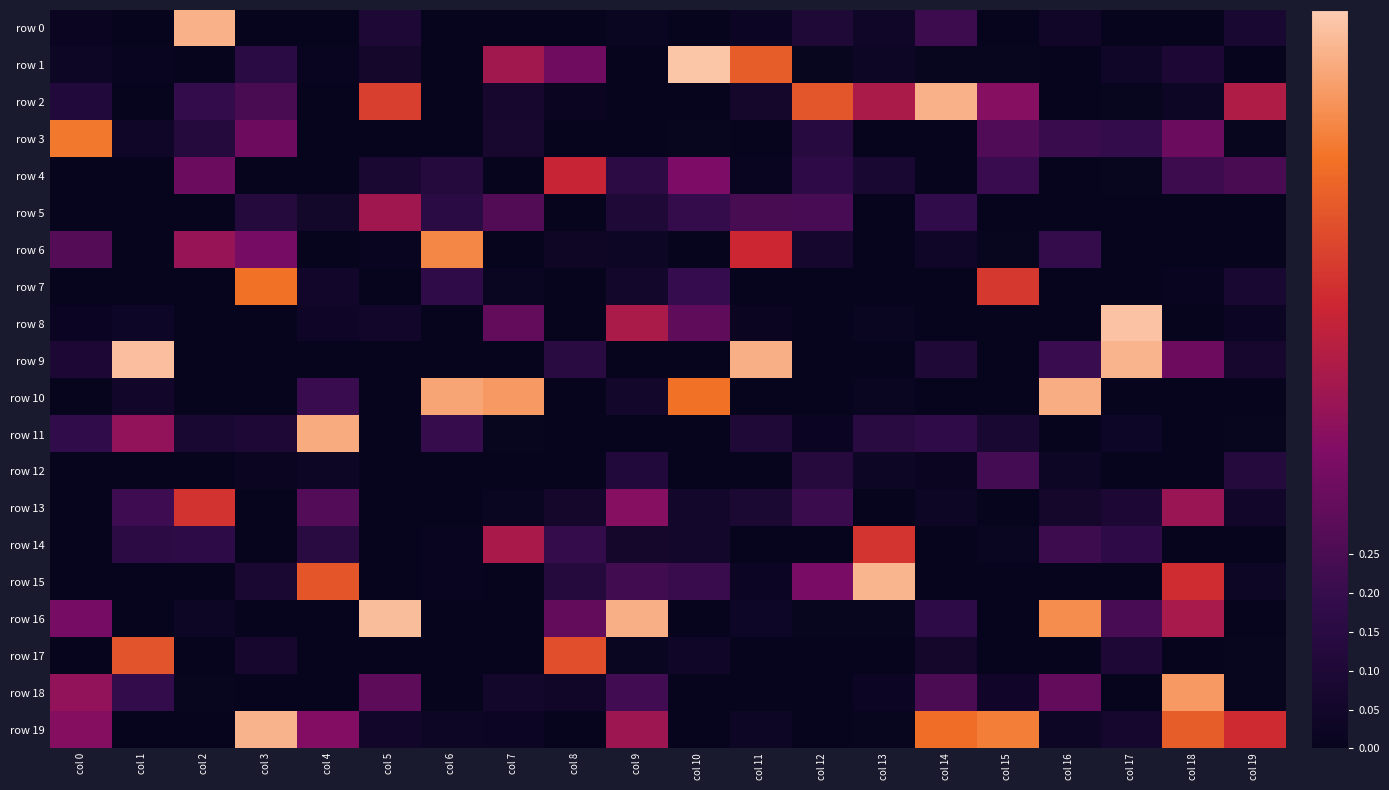

Reading left to right, what are all the values shown in this chart?

row 0: col 0=0.0	col 1=0.0	col 2=0.9	col 3=0.0	col 4=0.0	col 5=0.1	col 6=0.0	col 7=0.0	col 8=0.0	col 9=0.0	col 10=0.0	col 11=0.0	col 12=0.1	col 13=0.0	col 14=0.2	col 15=0.0	col 16=0.0	col 17=0.0	col 18=0.0	col 19=0.1
row 1: col 0=0.0	col 1=0.0	col 2=0.0	col 3=0.2	col 4=0.0	col 5=0.1	col 6=0.0	col 7=0.5	col 8=0.3	col 9=0.0	col 10=0.9	col 11=0.7	col 12=0.0	col 13=0.0	col 14=0.0	col 15=0.0	col 16=0.0	col 17=0.0	col 18=0.1	col 19=0.0
row 2: col 0=0.1	col 1=0.0	col 2=0.2	col 3=0.2	col 4=0.0	col 5=0.6	col 6=0.0	col 7=0.1	col 8=0.0	col 9=0.0	col 10=0.0	col 11=0.1	col 12=0.7	col 13=0.5	col 14=0.9	col 15=0.4	col 16=0.0	col 17=0.0	col 18=0.0	col 19=0.5
row 3: col 0=0.8	col 1=0.0	col 2=0.1	col 3=0.3	col 4=0.0	col 5=0.0	col 6=0.0	col 7=0.1	col 8=0.0	col 9=0.0	col 10=0.0	col 11=0.0	col 12=0.1	col 13=0.0	col 14=0.0	col 15=0.3	col 16=0.2	col 17=0.2	col 18=0.3	col 19=0.0
row 4: col 0=0.0	col 1=0.0	col 2=0.3	col 3=0.0	col 4=0.0	col 5=0.1	col 6=0.1	col 7=0.0	col 8=0.6	col 9=0.2	col 10=0.4	col 11=0.0	col 12=0.2	col 13=0.1	col 14=0.0	col 15=0.2	col 16=0.0	col 17=0.0	col 18=0.2	col 19=0.2
row 5: col 0=0.0	col 1=0.0	col 2=0.0	col 3=0.1	col 4=0.1	col 5=0.5	col 6=0.2	col 7=0.3	col 8=0.0	col 9=0.1	col 10=0.2	col 11=0.2	col 12=0.2	col 13=0.0	col 14=0.2	col 15=0.0	col 16=0.0	col 17=0.0	col 18=0.0	col 19=0.0
row 6: col 0=0.3	col 1=0.0	col 2=0.4	col 3=0.4	col 4=0.0	col 5=0.0	col 6=0.8	col 7=0.0	col 8=0.0	col 9=0.0	col 10=0.0	col 11=0.6	col 12=0.1	col 13=0.0	col 14=0.0	col 15=0.0	col 16=0.2	col 17=0.0	col 18=0.0	col 19=0.0
row 7: col 0=0.0	col 1=0.0	col 2=0.0	col 3=0.8	col 4=0.0	col 5=0.0	col 6=0.2	col 7=0.0	col 8=0.0	col 9=0.1	col 10=0.2	col 11=0.0	col 12=0.0	col 13=0.0	col 14=0.0	col 15=0.6	col 16=0.0	col 17=0.0	col 18=0.0	col 19=0.1
row 8: col 0=0.0	col 1=0.0	col 2=0.0	col 3=0.0	col 4=0.0	col 5=0.0	col 6=0.0	col 7=0.3	col 8=0.0	col 9=0.5	col 10=0.3	col 11=0.0	col 12=0.0	col 13=0.0	col 14=0.0	col 15=0.0	col 16=0.0	col 17=0.9	col 18=0.0	col 19=0.0
row 9: col 0=0.1	col 1=0.9	col 2=0.0	col 3=0.0	col 4=0.0	col 5=0.0	col 6=0.0	col 7=0.0	col 8=0.1	col 9=0.0	col 10=0.0	col 11=0.9	col 12=0.0	col 13=0.0	col 14=0.1	col 15=0.0	col 16=0.2	col 17=0.9	col 18=0.3	col 19=0.1
row 10: col 0=0.0	col 1=0.0	col 2=0.0	col 3=0.0	col 4=0.2	col 5=0.0	col 6=0.9	col 7=0.8	col 8=0.0	col 9=0.1	col 10=0.8	col 11=0.0	col 12=0.0	col 13=0.0	col 14=0.0	col 15=0.0	col 16=0.9	col 17=0.0	col 18=0.0	col 19=0.0
row 11: col 0=0.2	col 1=0.4	col 2=0.1	col 3=0.1	col 4=0.9	col 5=0.0	col 6=0.2	col 7=0.0	col 8=0.0	col 9=0.0	col 10=0.0	col 11=0.1	col 12=0.0	col 13=0.1	col 14=0.2	col 15=0.1	col 16=0.0	col 17=0.0	col 18=0.0	col 19=0.0
row 12: col 0=0.0	col 1=0.0	col 2=0.0	col 3=0.0	col 4=0.0	col 5=0.0	col 6=0.0	col 7=0.0	col 8=0.0	col 9=0.1	col 10=0.0	col 11=0.0	col 12=0.1	col 13=0.0	col 14=0.0	col 15=0.2	col 16=0.0	col 17=0.0	col 18=0.0	col 19=0.1
row 13: col 0=0.0	col 1=0.2	col 2=0.6	col 3=0.0	col 4=0.3	col 5=0.0	col 6=0.0	col 7=0.0	col 8=0.1	col 9=0.4	col 10=0.1	col 11=0.1	col 12=0.2	col 13=0.0	col 14=0.0	col 15=0.0	col 16=0.1	col 17=0.1	col 18=0.4	col 19=0.0
row 14: col 0=0.0	col 1=0.2	col 2=0.2	col 3=0.0	col 4=0.1	col 5=0.0	col 6=0.0	col 7=0.5	col 8=0.2	col 9=0.1	col 10=0.1	col 11=0.0	col 12=0.0	col 13=0.6	col 14=0.0	col 15=0.0	col 16=0.2	col 17=0.2	col 18=0.0	col 19=0.0
row 15: col 0=0.0	col 1=0.0	col 2=0.0	col 3=0.1	col 4=0.7	col 5=0.0	col 6=0.0	col 7=0.0	col 8=0.1	col 9=0.2	col 10=0.2	col 11=0.0	col 12=0.4	col 13=0.9	col 14=0.0	col 15=0.0	col 16=0.0	col 17=0.0	col 18=0.6	col 19=0.0
row 16: col 0=0.4	col 1=0.0	col 2=0.0	col 3=0.0	col 4=0.0	col 5=0.9	col 6=0.0	col 7=0.0	col 8=0.3	col 9=0.9	col 10=0.0	col 11=0.0	col 12=0.0	col 13=0.0	col 14=0.2	col 15=0.0	col 16=0.8	col 17=0.2	col 18=0.5	col 19=0.0
row 17: col 0=0.0	col 1=0.7	col 2=0.0	col 3=0.1	col 4=0.0	col 5=0.0	col 6=0.0	col 7=0.0	col 8=0.7	col 9=0.0	col 10=0.0	col 11=0.0	col 12=0.0	col 13=0.0	col 14=0.1	col 15=0.0	col 16=0.0	col 17=0.1	col 18=0.0	col 19=0.0
row 18: col 0=0.4	col 1=0.2	col 2=0.0	col 3=0.0	col 4=0.0	col 5=0.3	col 6=0.0	col 7=0.1	col 8=0.0	col 9=0.2	col 10=0.0	col 11=0.0	col 12=0.0	col 13=0.0	col 14=0.3	col 15=0.0	col 16=0.3	col 17=0.0	col 18=0.8	col 19=0.0
row 19: col 0=0.4	col 1=0.0	col 2=0.0	col 3=0.9	col 4=0.4	col 5=0.0	col 6=0.0	col 7=0.0	col 8=0.0	col 9=0.5	col 10=0.0	col 11=0.0	col 12=0.0	col 13=0.0	col 14=0.7	col 15=0.8	col 16=0.0	col 17=0.1	col 18=0.7	col 19=0.6